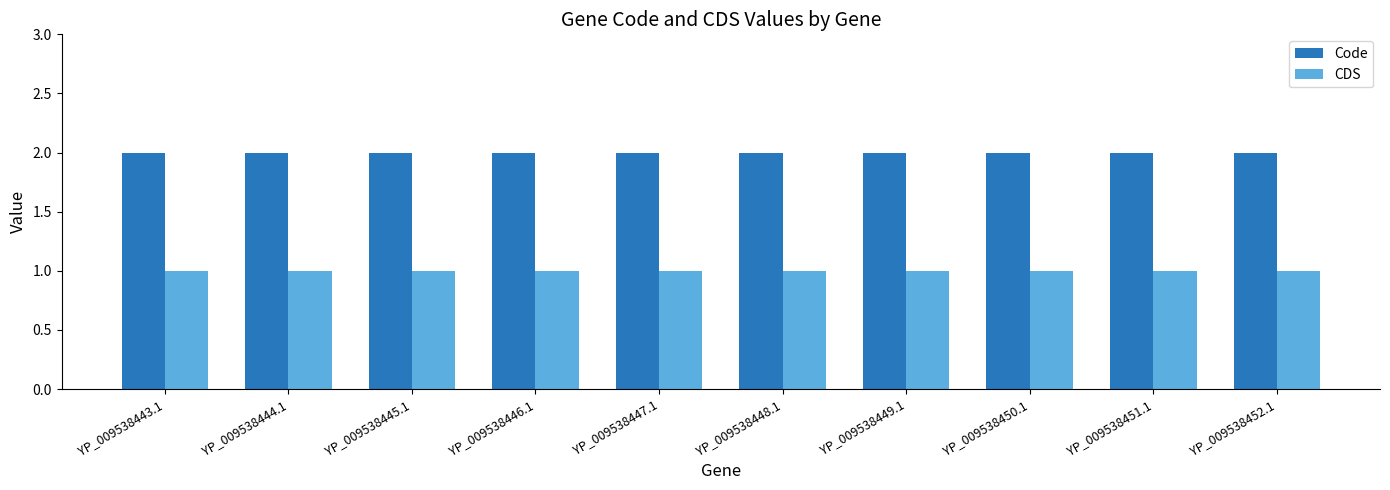

Which series has the largest total across all categories?

Code